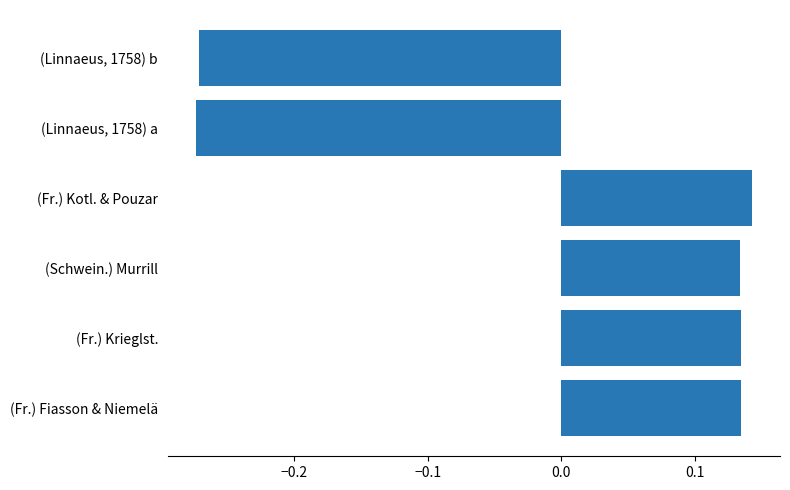

What is the difference between the second highest and second lowest values?

0.4